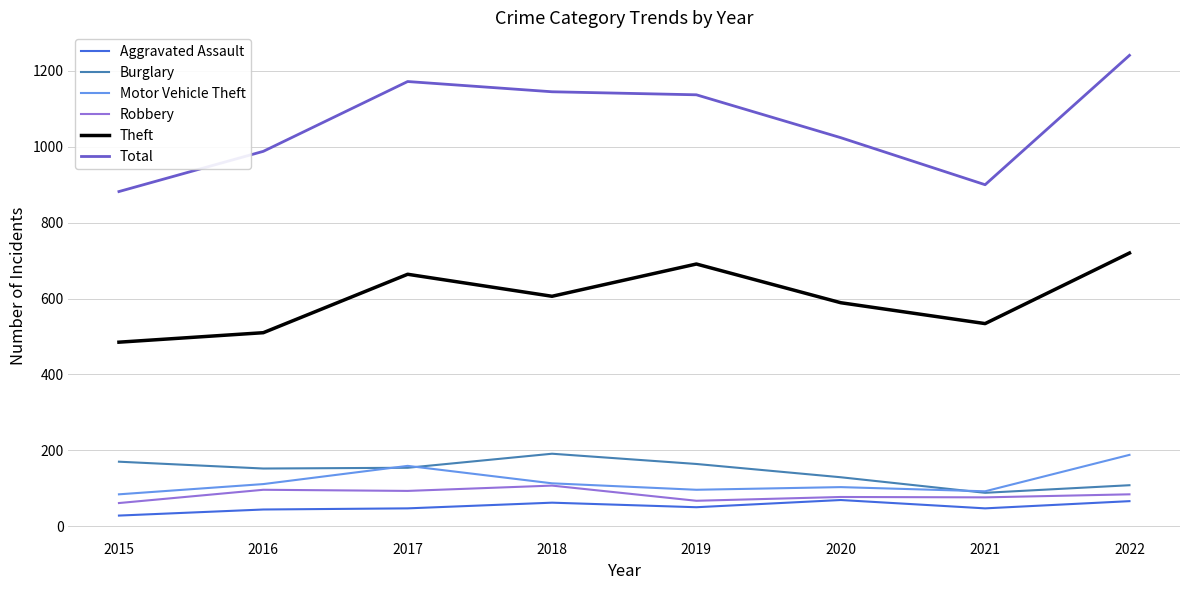

What is the difference between the highest and lowest values at 2019?

1087